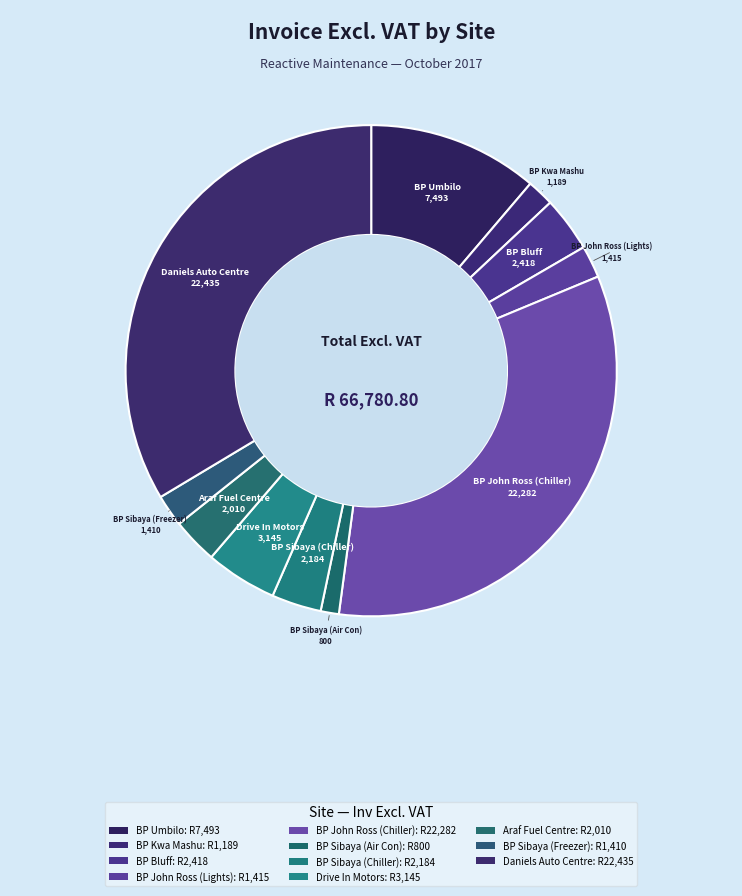

Approximately how many times larger is the value at BP Sibaya (Freezer) compared to BP Sibaya (Air Con)?

1.8